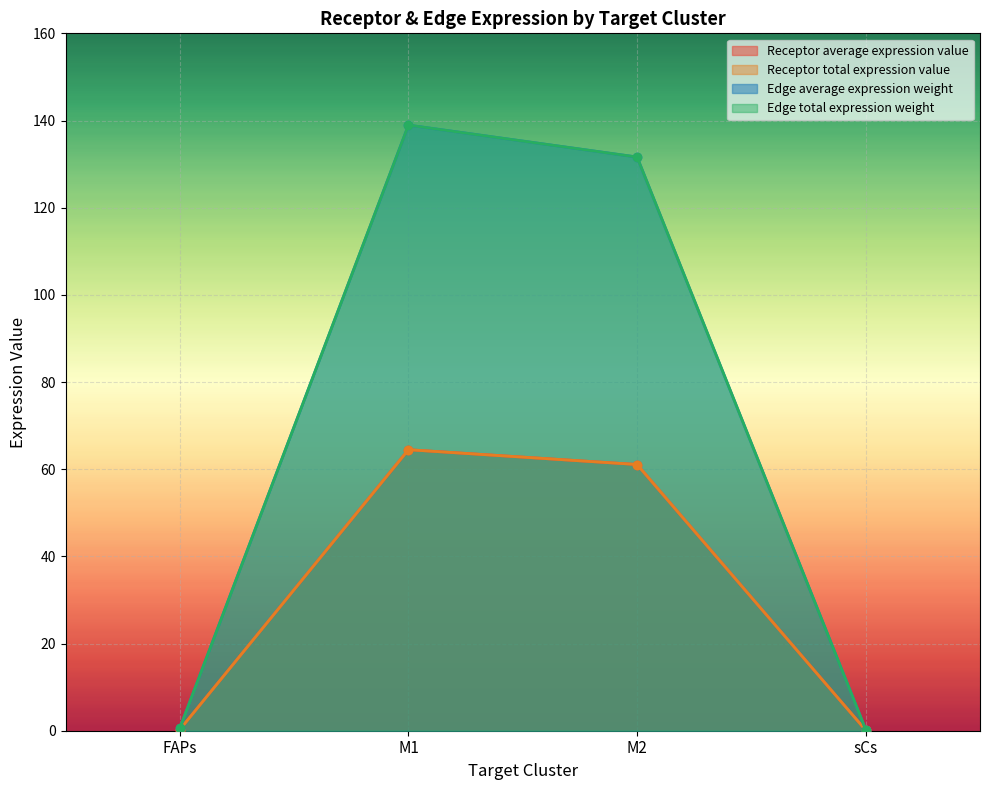

Which has a higher value, sCs or M2?

M2